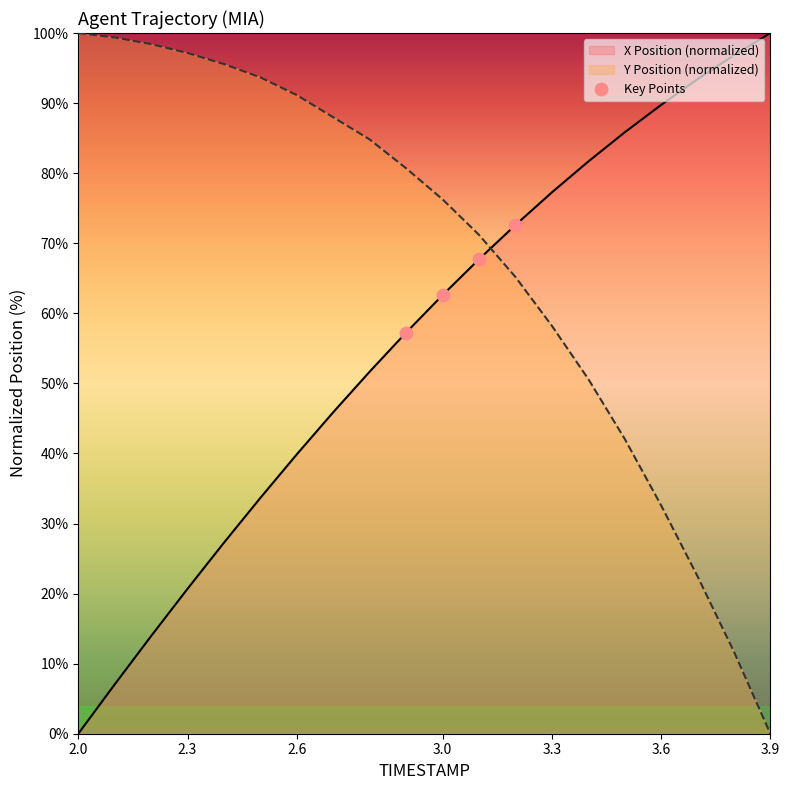

What is the spread (max minus min) of values at 3.3?

19.0